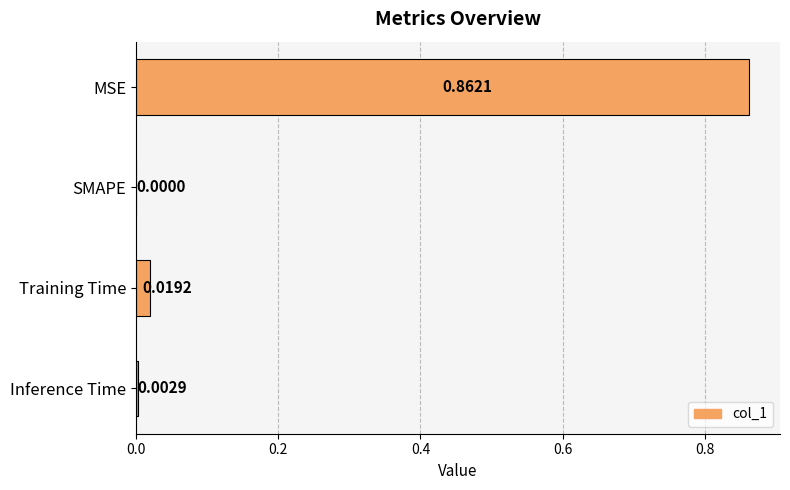

At which label is the value closest to 0?

SMAPE